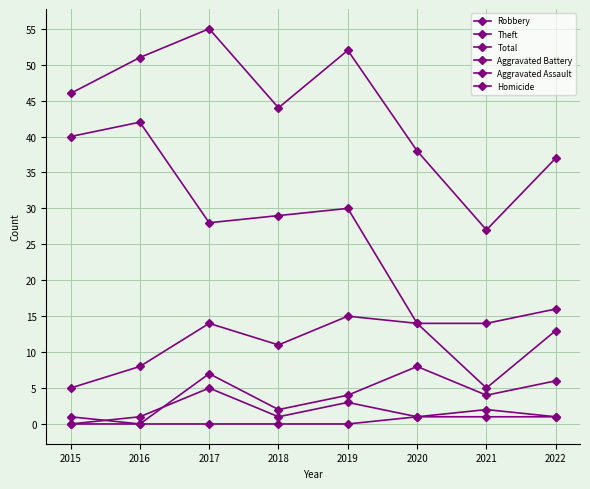

How many series are shown in this chart?

6